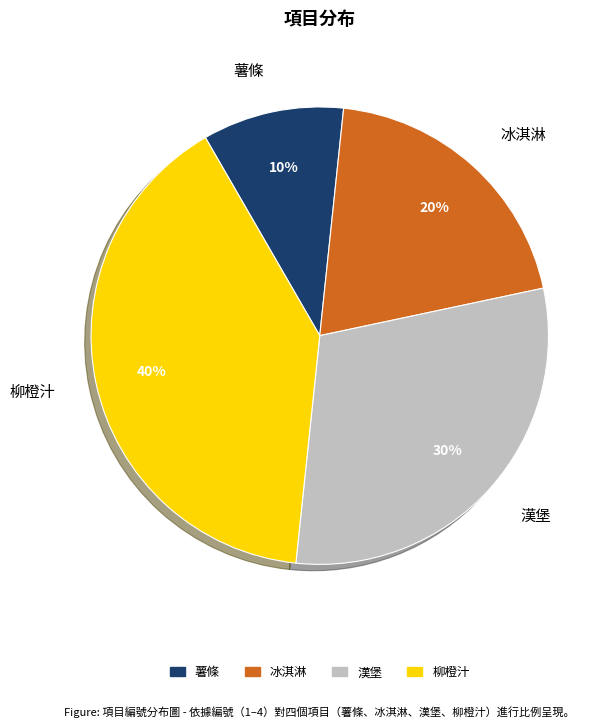

Count the number of slices in the pie.

4